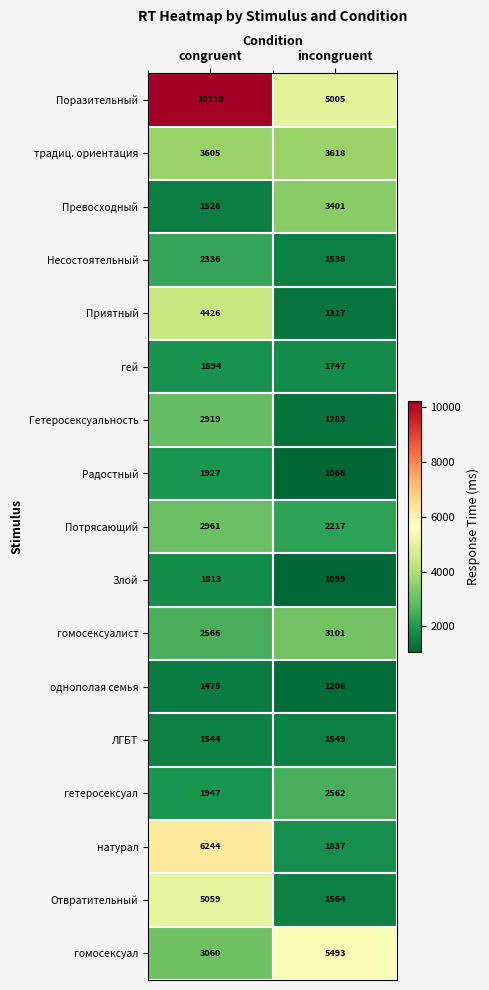

Which series has the largest total across all categories?

Поразительный